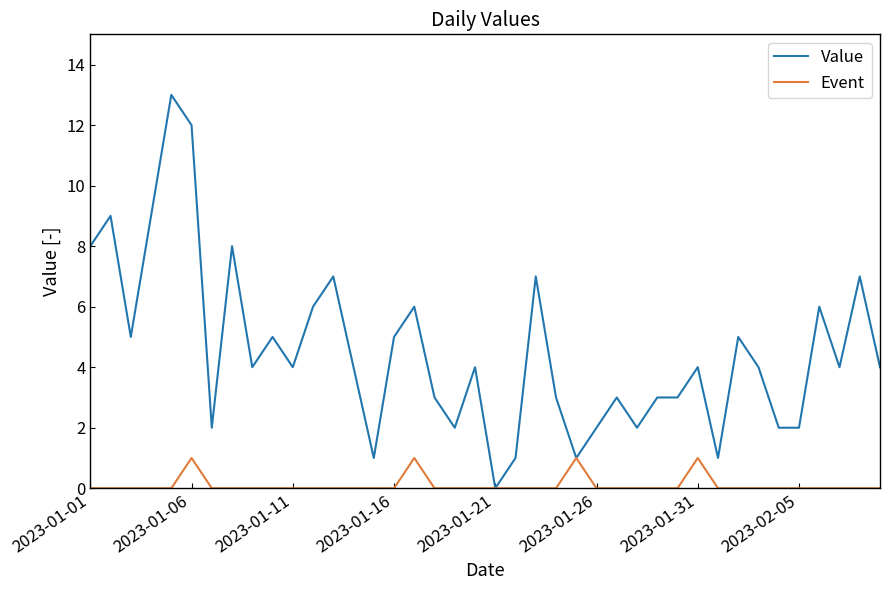

Which series has the largest range (max minus min)?

Value